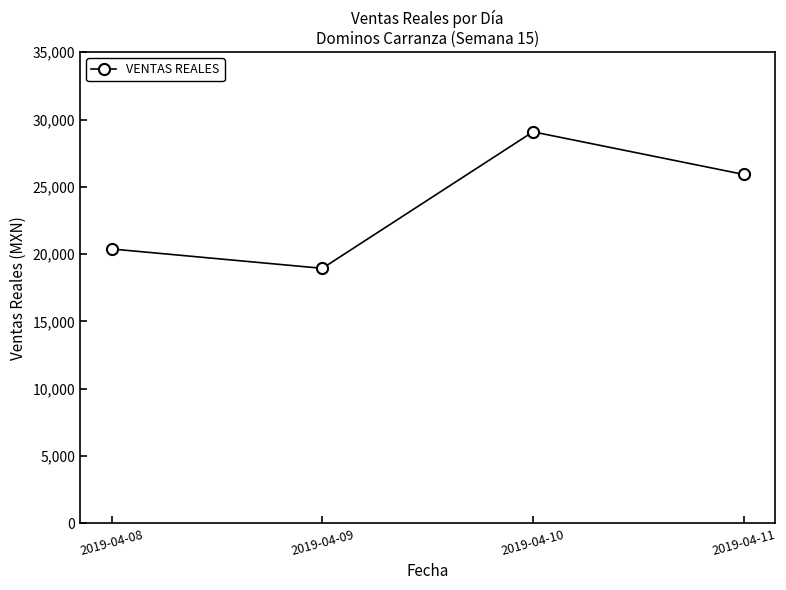

What is the sum of all values?

94336